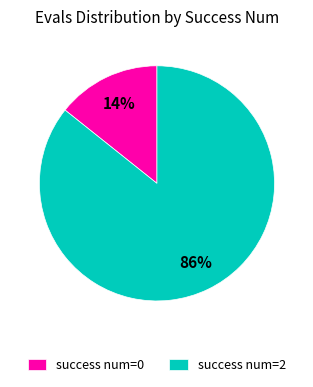

To the nearest percent, what percentage of the pie is success num=0?

14%